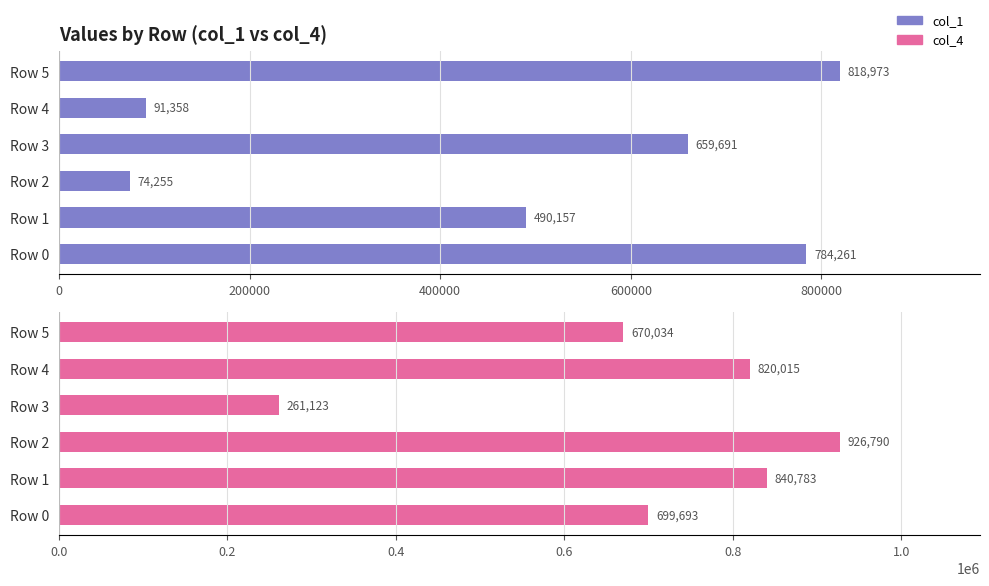

What are all the series names shown in the legend?

col_1, col_4